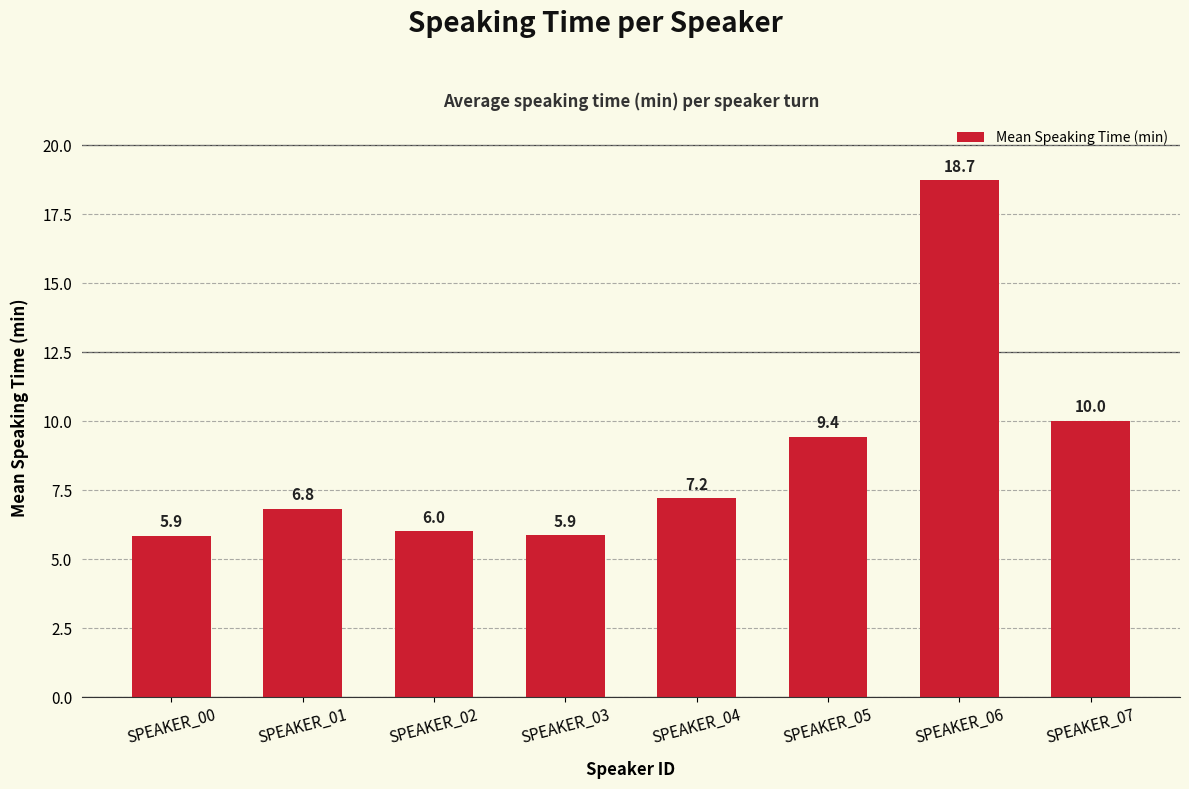

Which label corresponds to the largest value in the chart?

SPEAKER_06